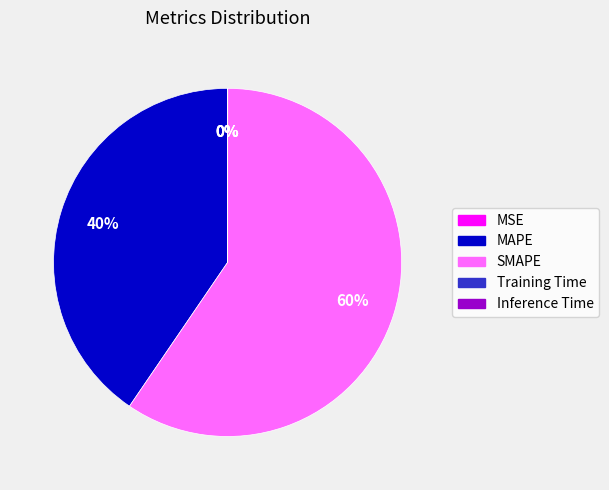

To the nearest percent, what is the difference between the largest and smallest slice percentages?

60%